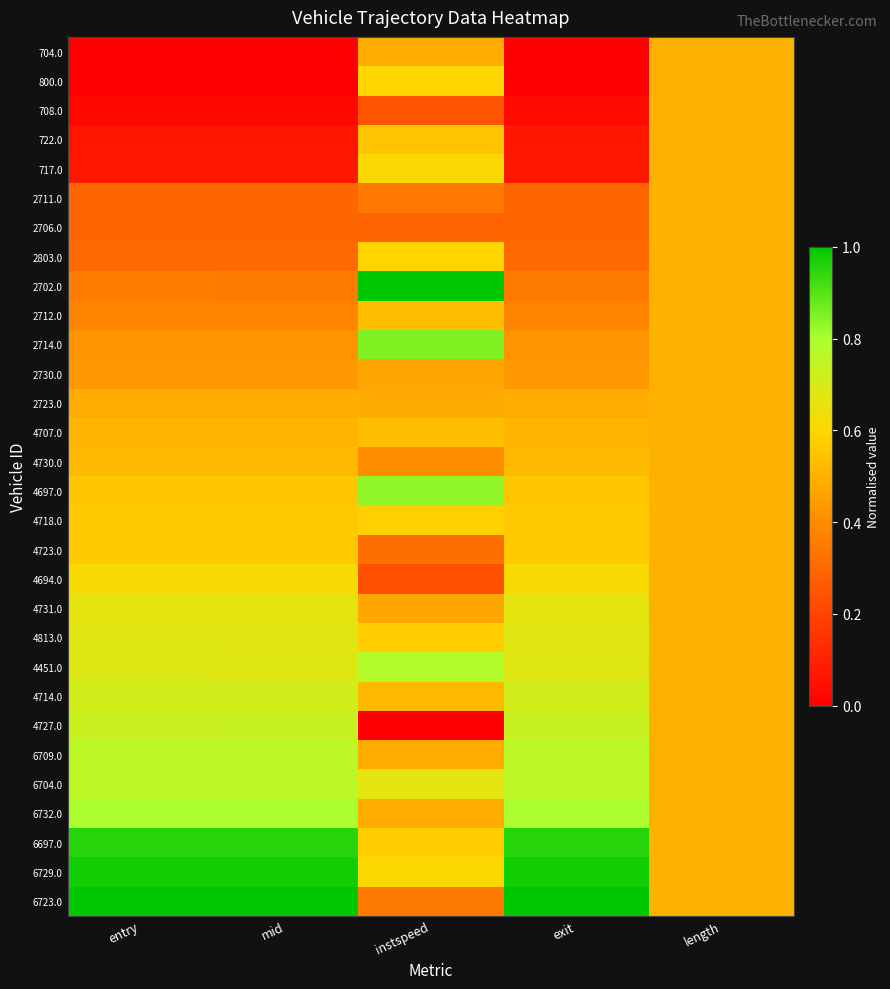

Which has a higher value, length or instspeed?

length